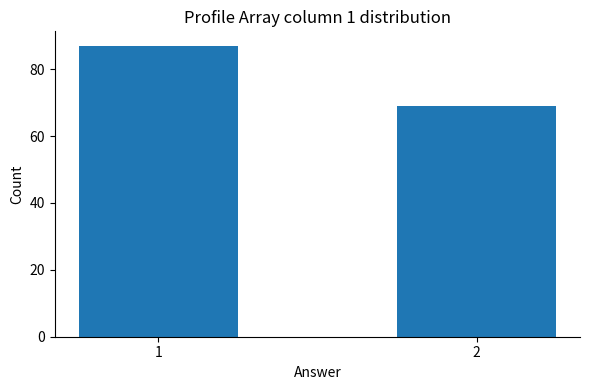

How many data points are less than 87?

1